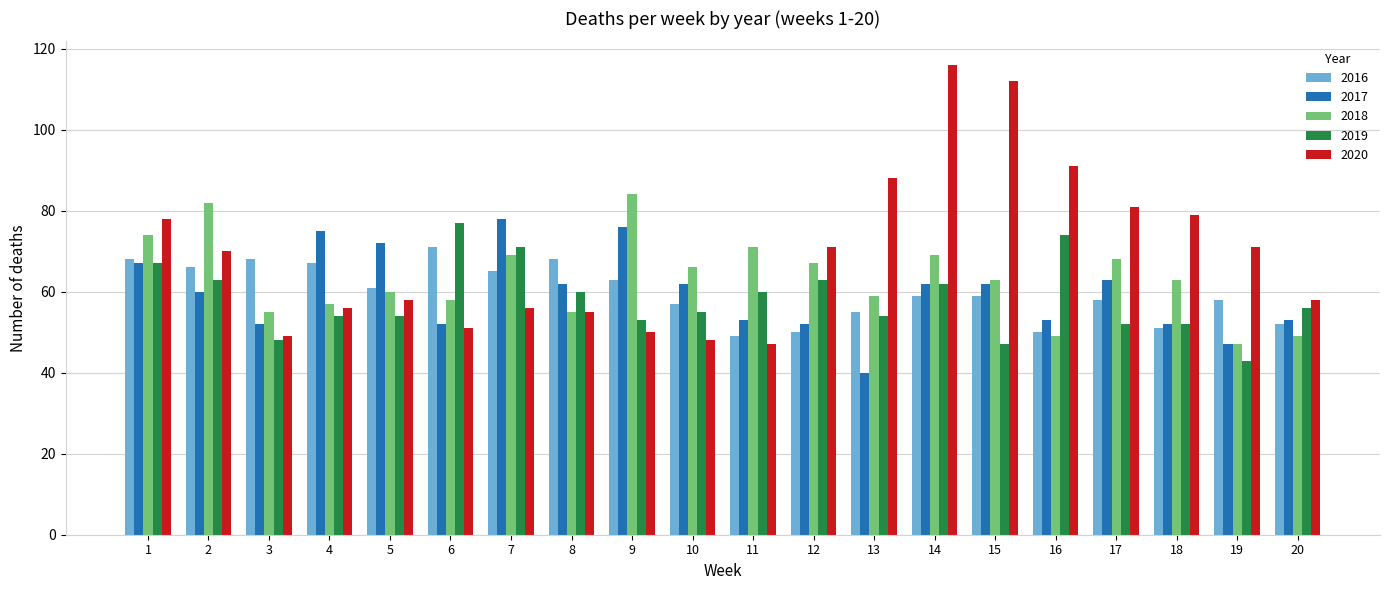

What is the minimum value shown in the chart?

40